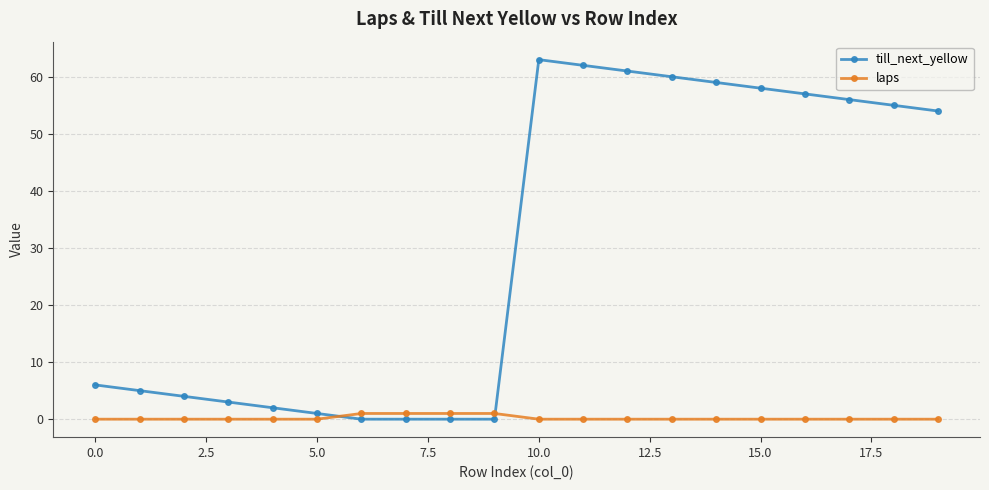

After their last crossing, which series has the higher values: till_next_yellow or laps?

till_next_yellow